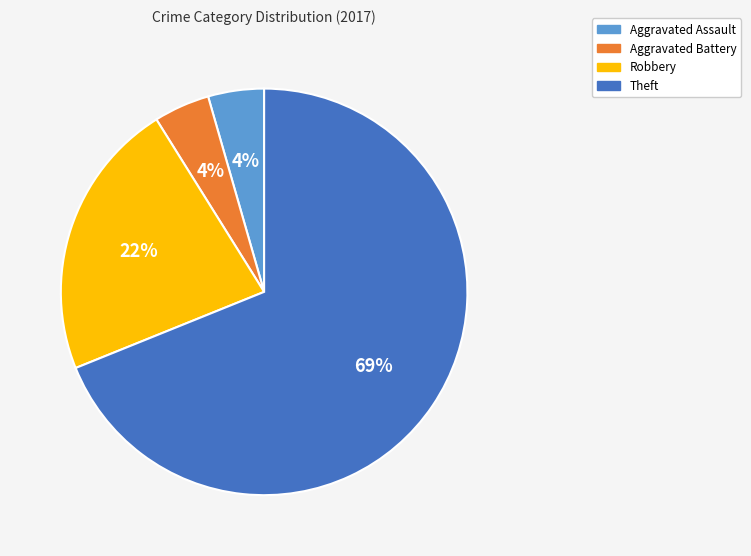

To the nearest percent, what is the average slice percentage?

25%